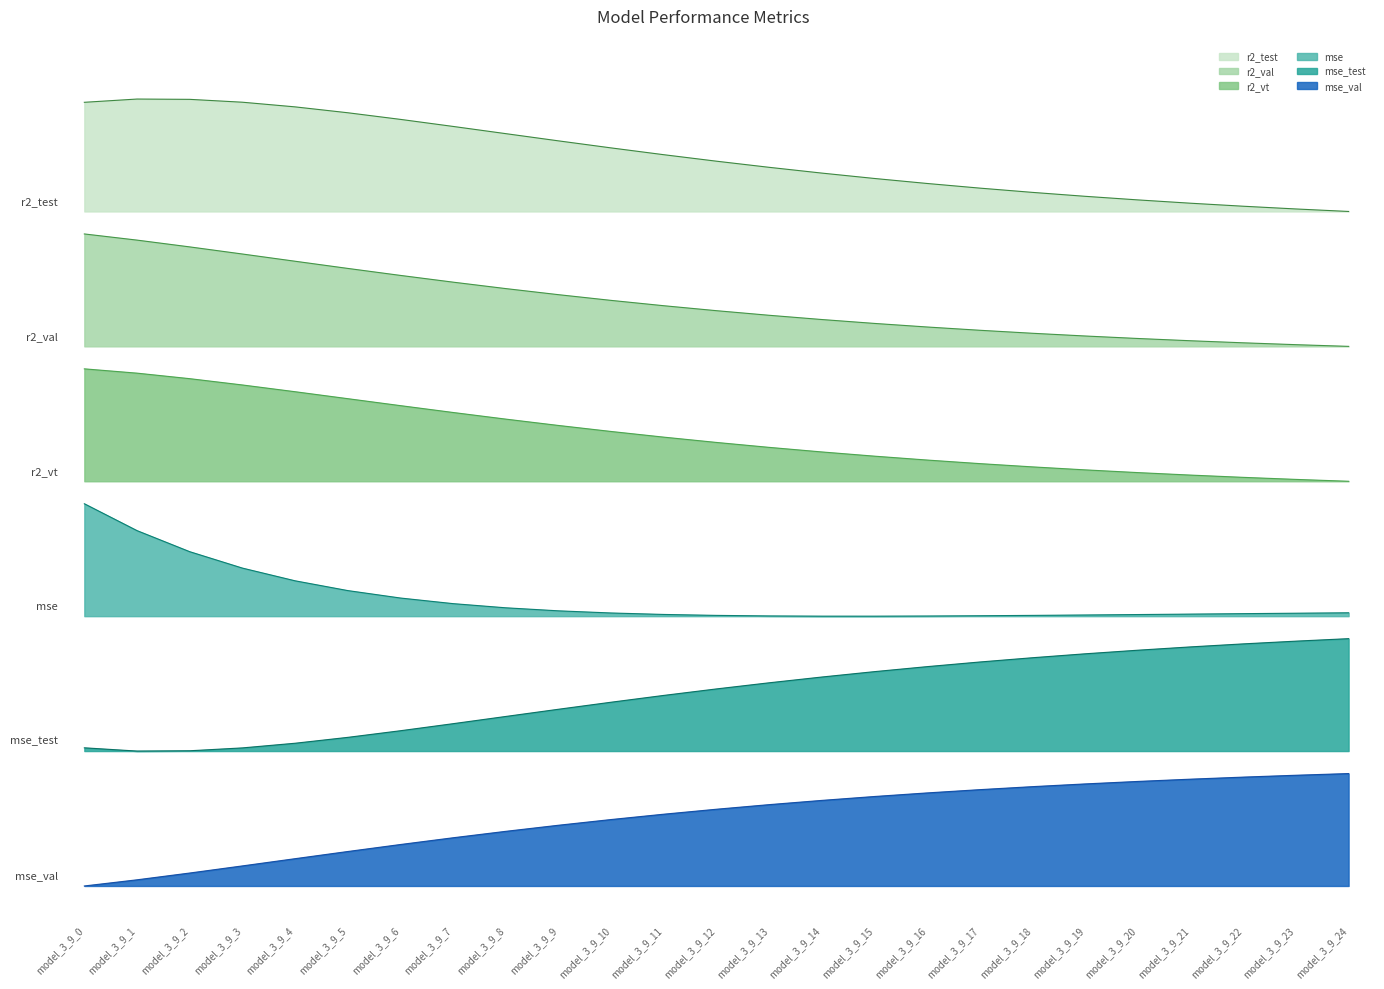

How many lines are shown in the chart?

6